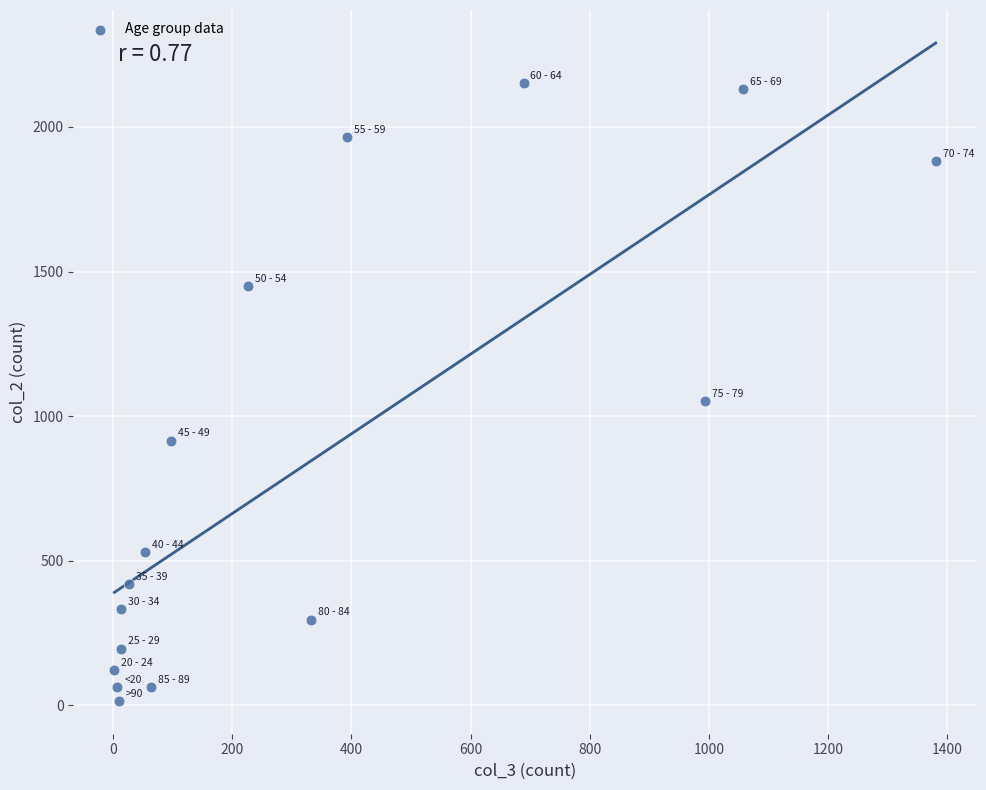

What is the range of Y values (max minus min)?

2136